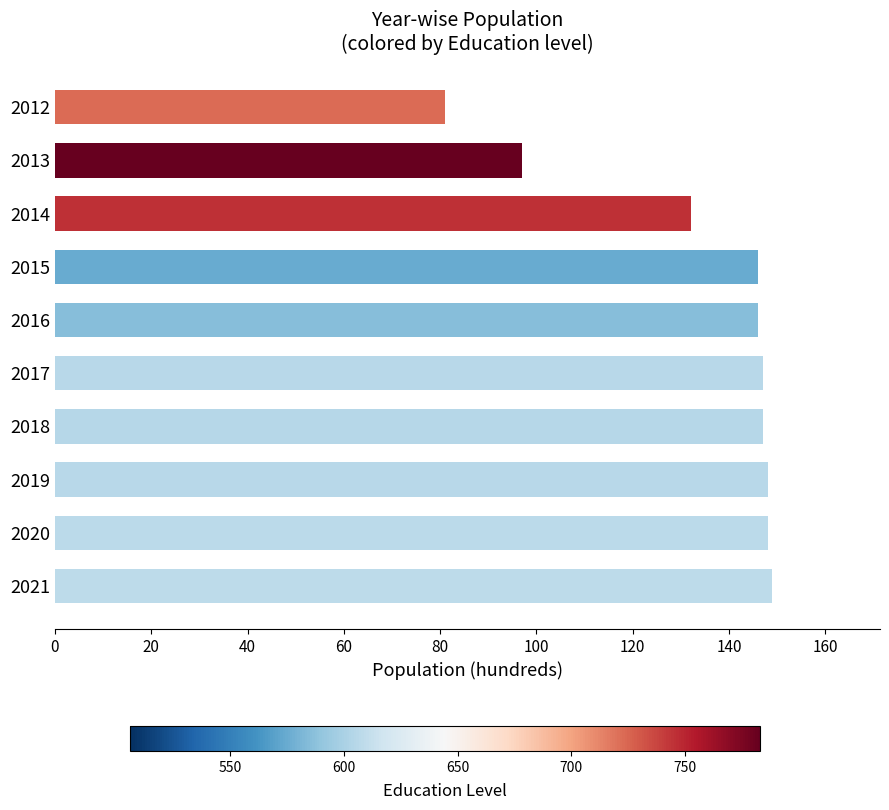

What is the difference between the maximum and second lowest values?

52